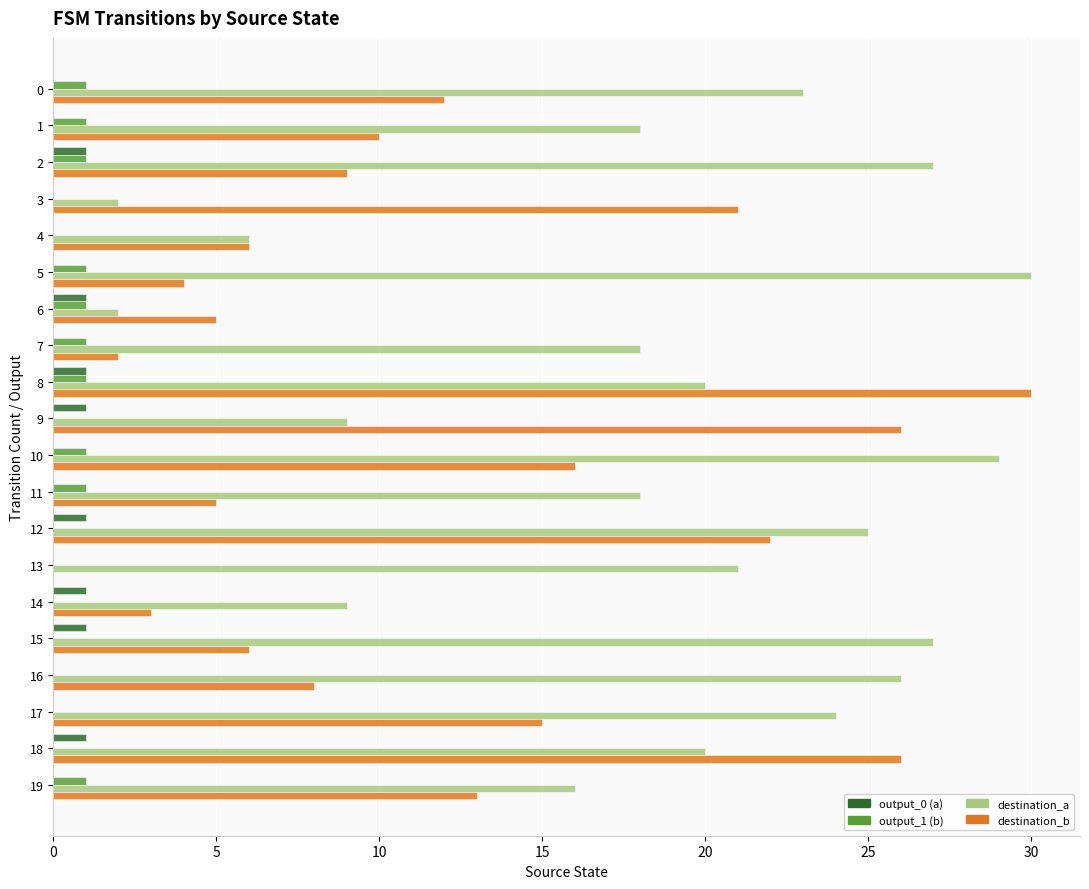

What is the difference between the destination_b values at 8 and 15?

24